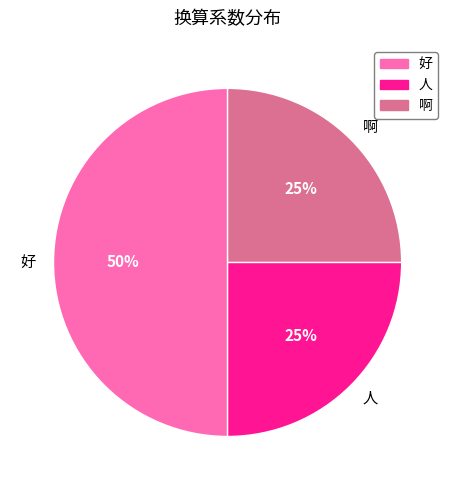

Is the sum of 啊 and 好 greater than half?

Yes